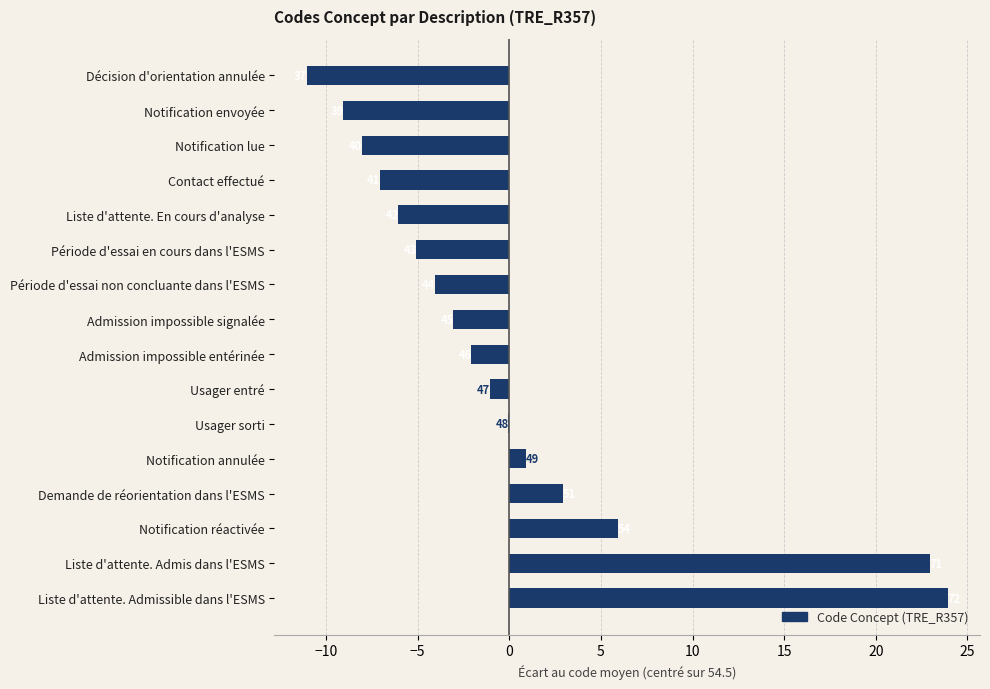

Are the bars horizontal?

Yes